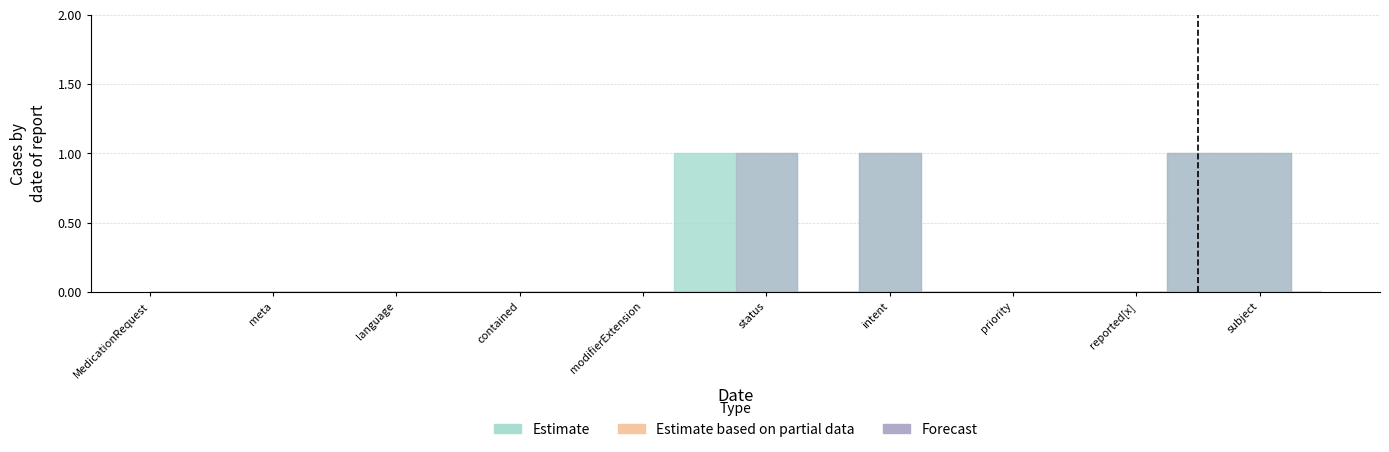

Which series has the widest spread of values?

Estimate